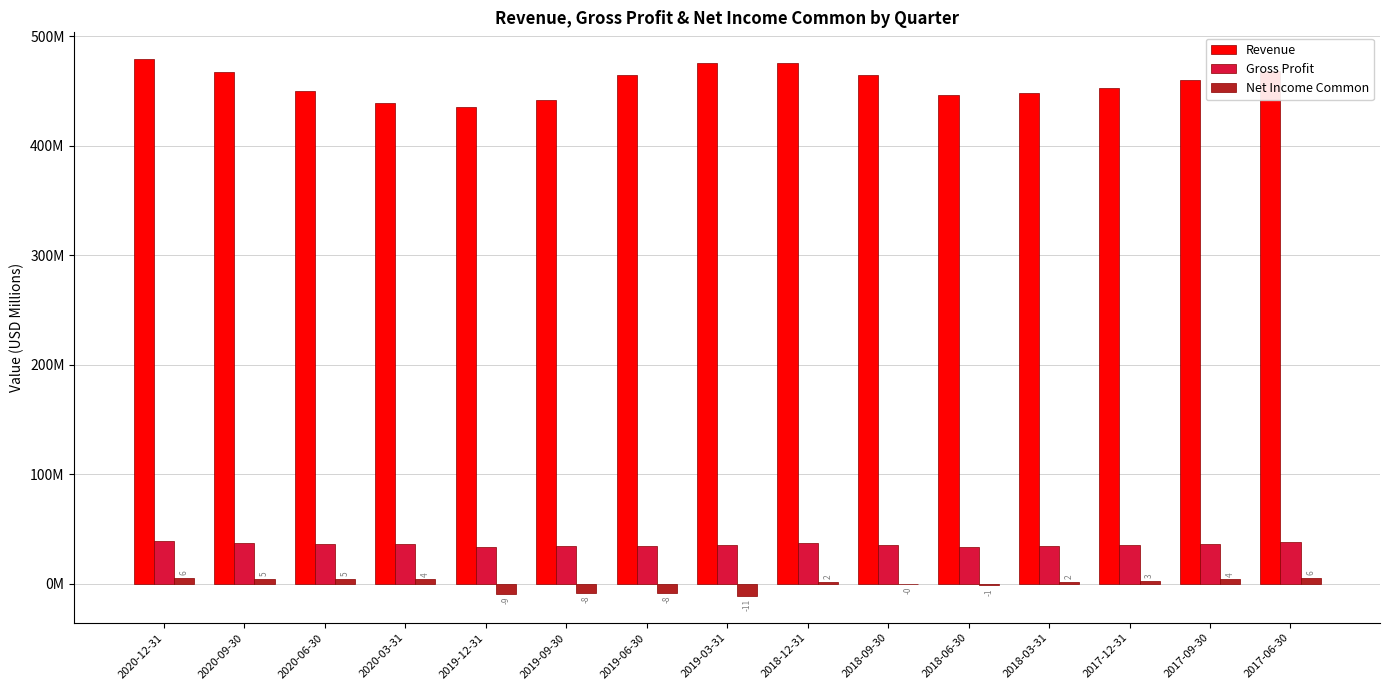

What is the smallest value displayed?

-11.0